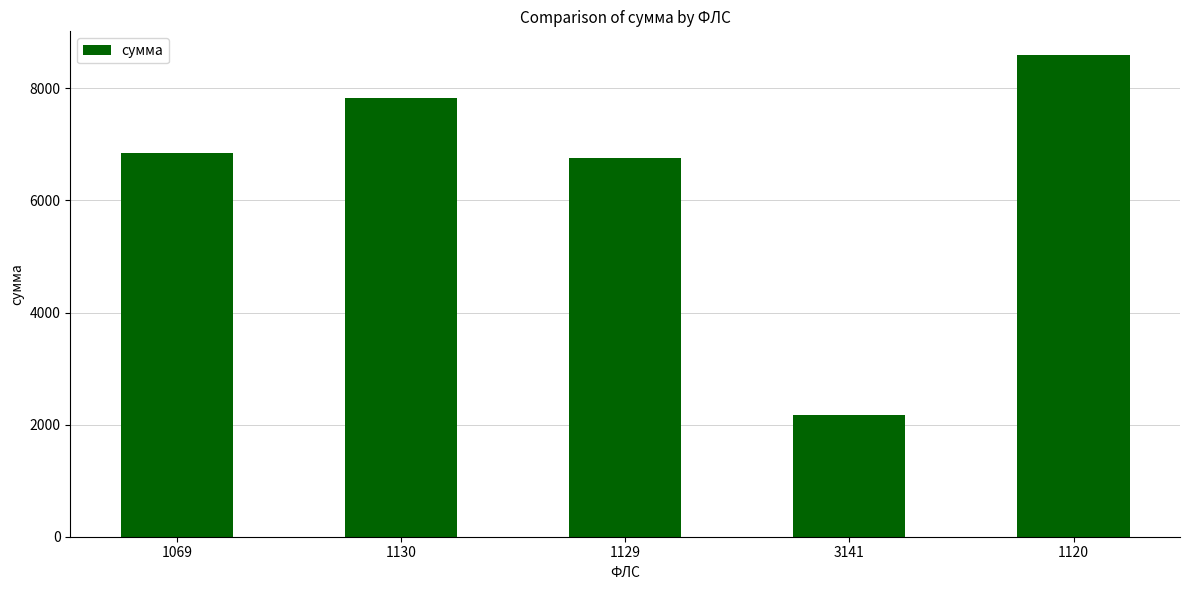

What is the value of the 3rd bar from the left?

6754.6